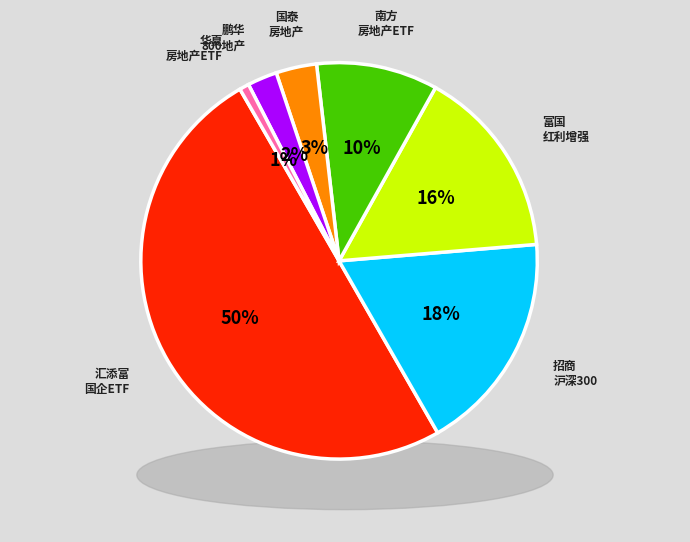

Which slice is the largest?

汇添富中证上海国企ETF